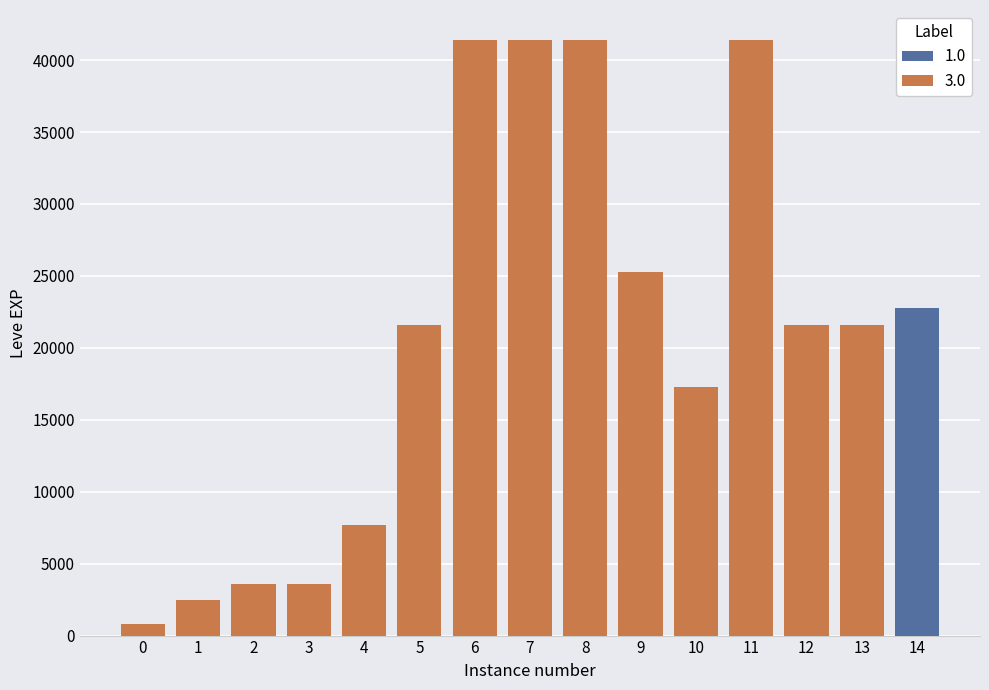

What is the value of the 14th bar from the left?

21600